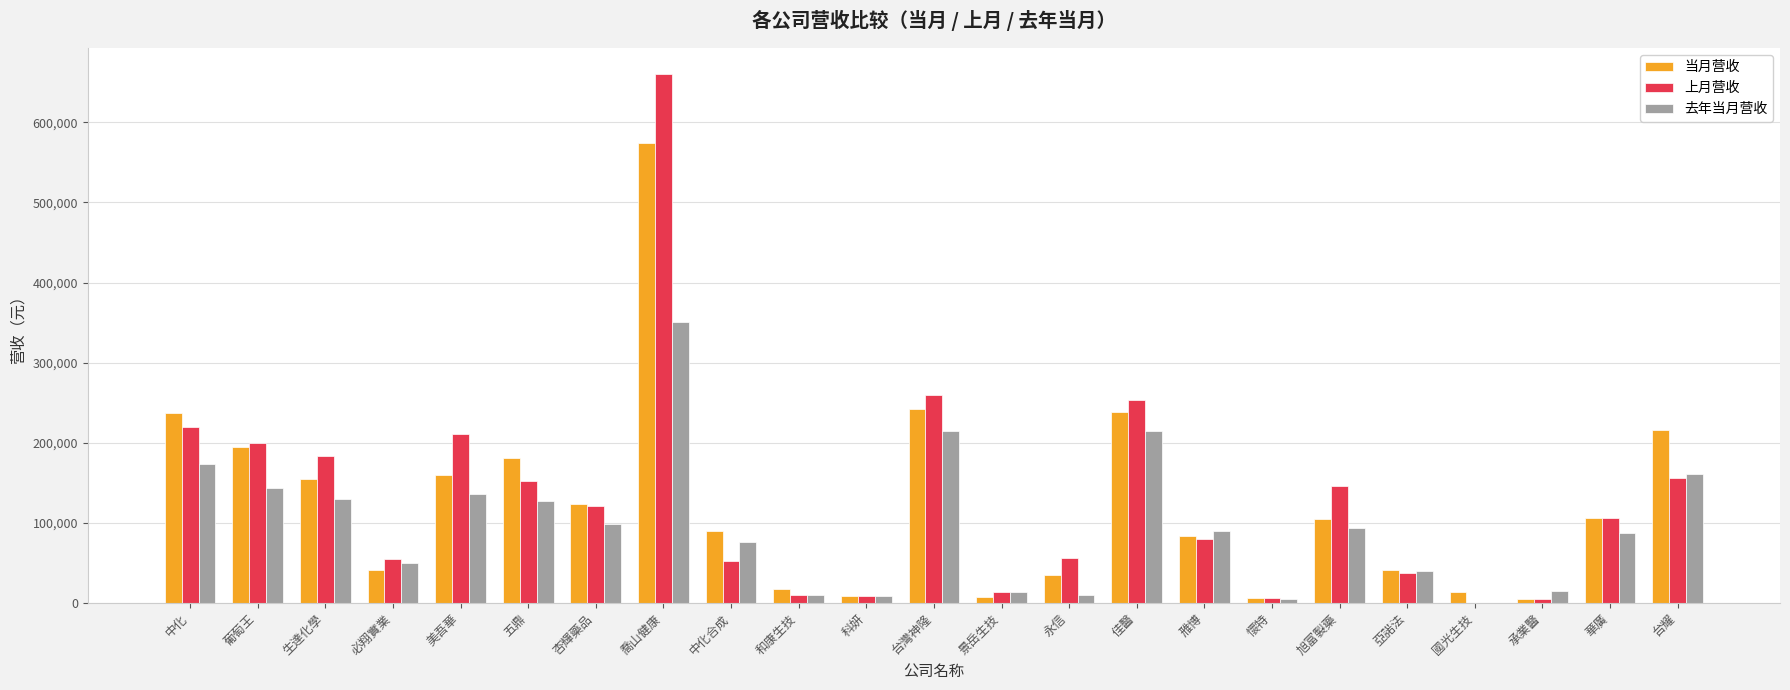

Which category has the highest value in the 去年当月营收 series?

喬山健康